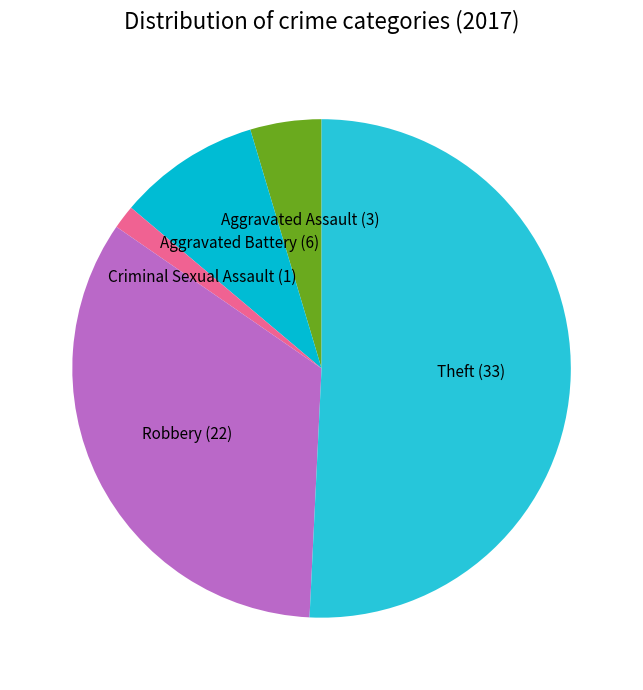

Which category has the biggest portion of the pie?

Theft